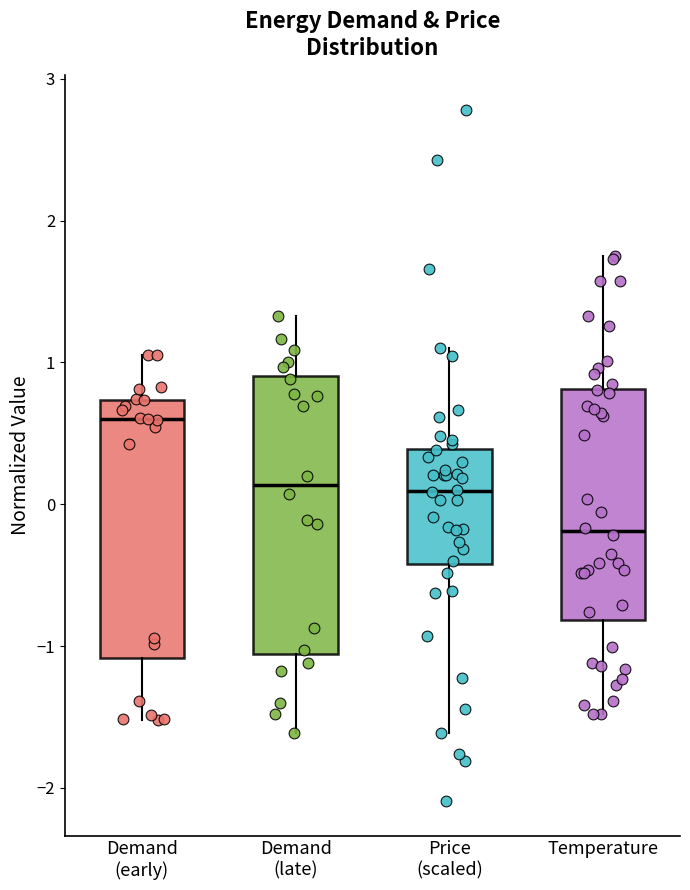

Comparing the boxes themselves (not the whiskers), which one is the tallest?

Demand (late)